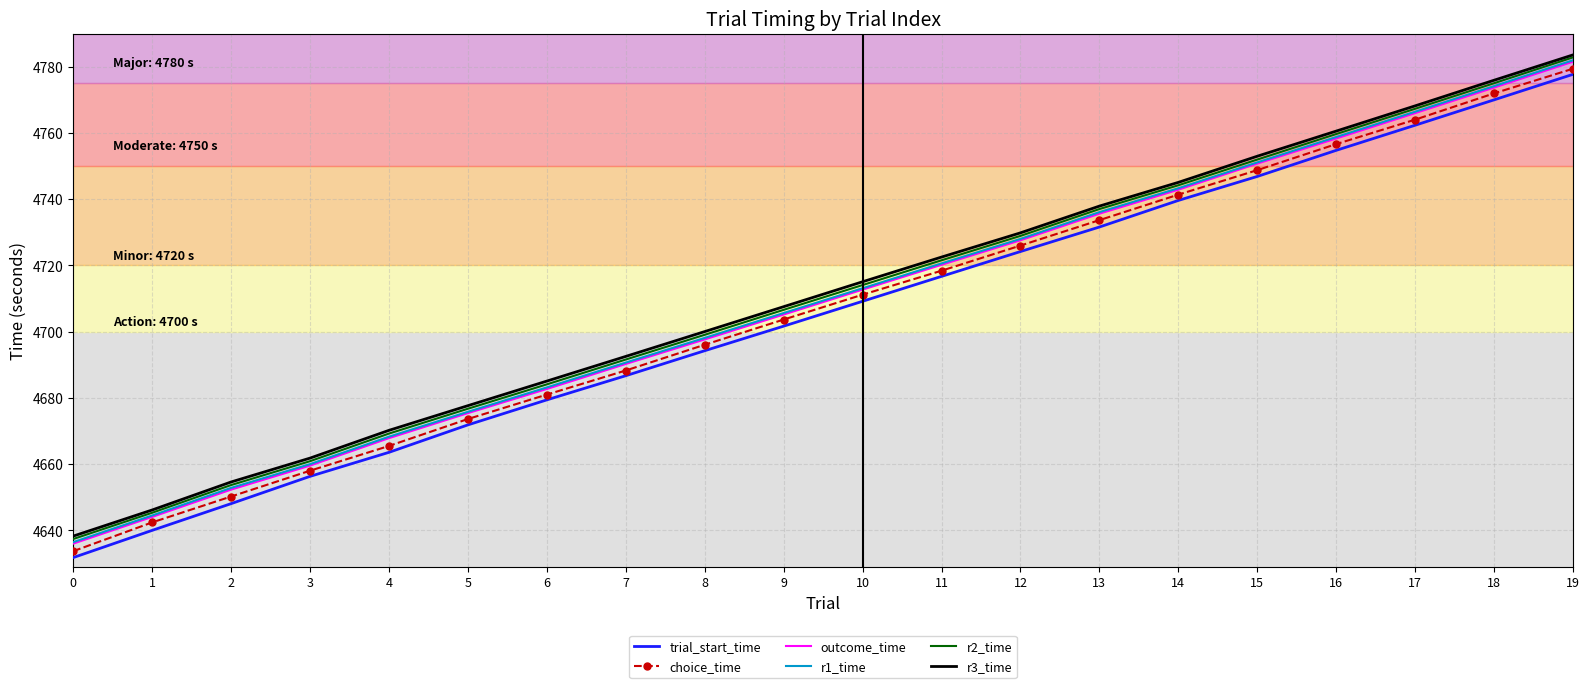

What are all the series names shown in the legend?

trial_start_time, choice_time, outcome_time, r1_time, r2_time, r3_time